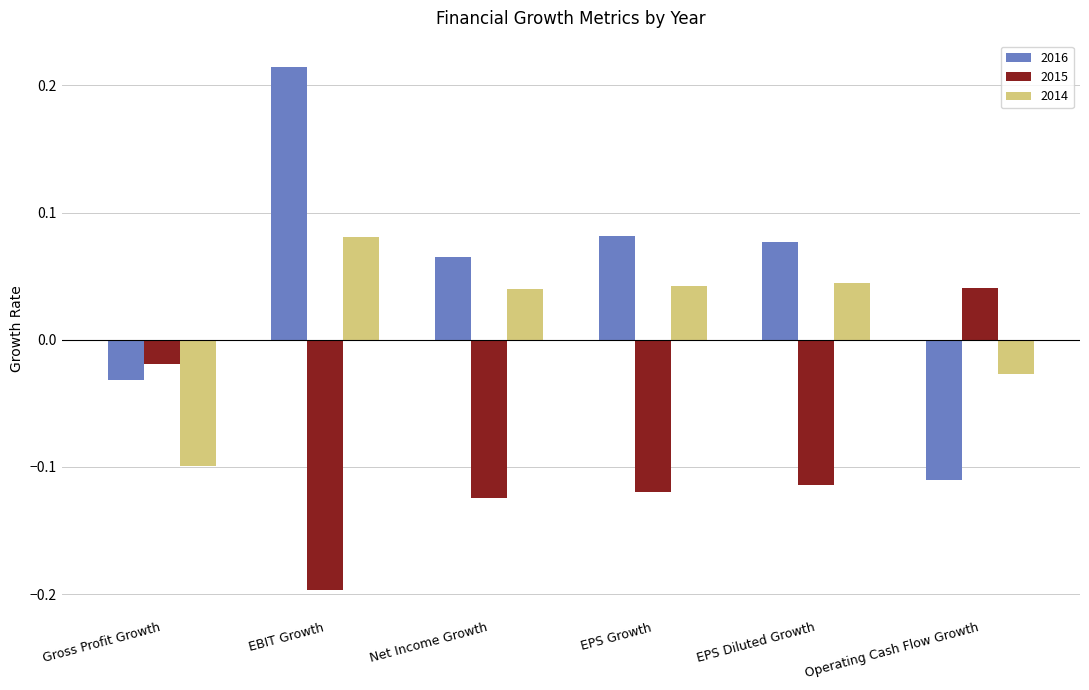

How many values in 2016 are above zero?

4